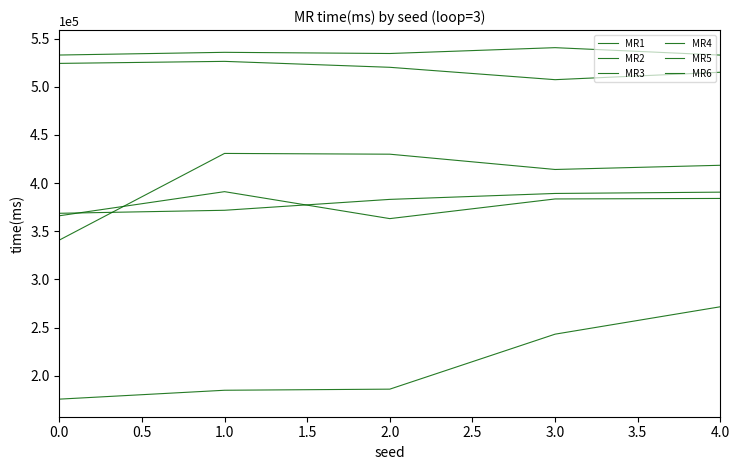

How many lines are shown in the chart?

6